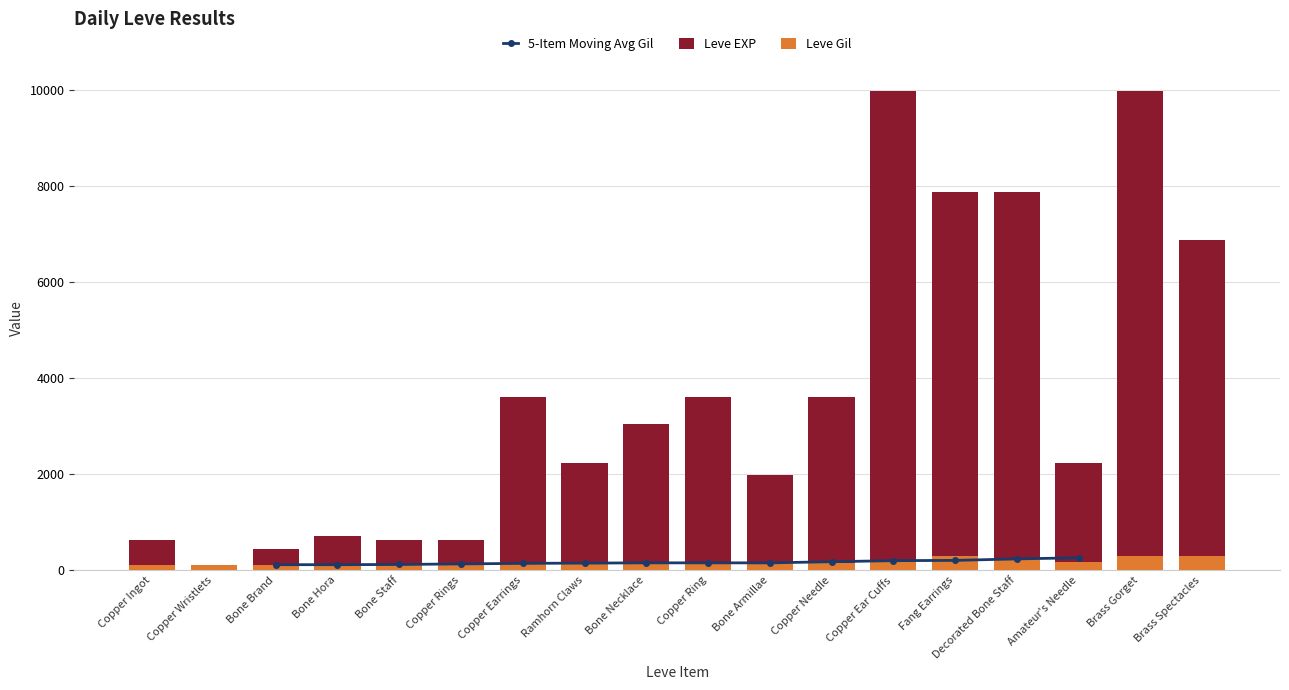

How many data points does each series have?

18